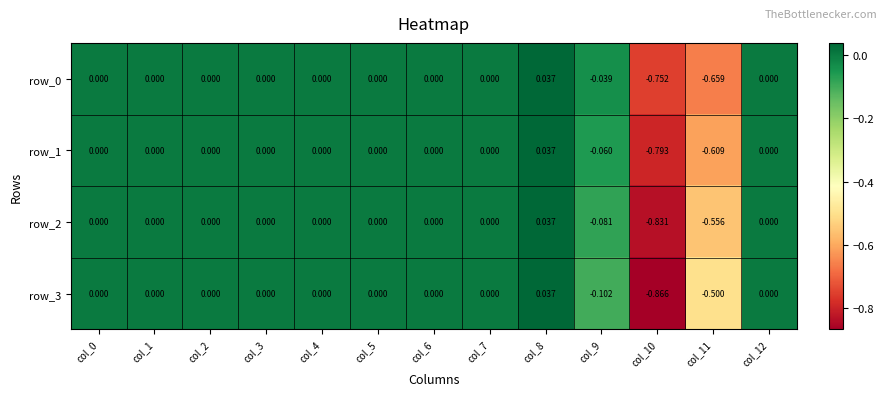

How many categories are shown in the chart?

13